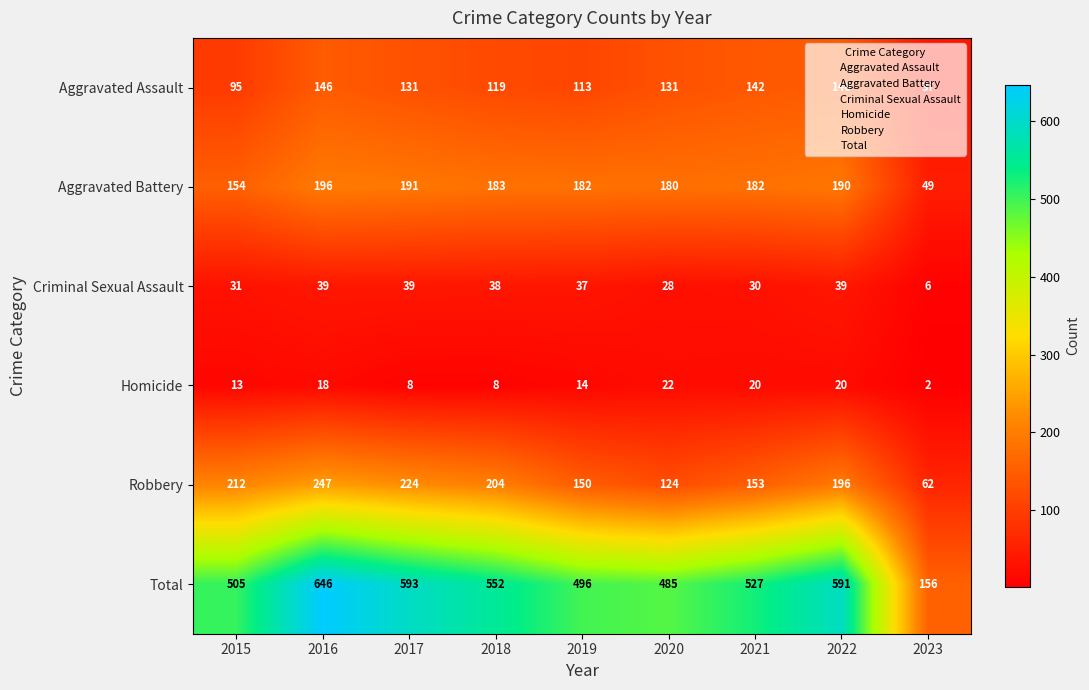

The value of Robbery at 2018 is 204. True or false?

True